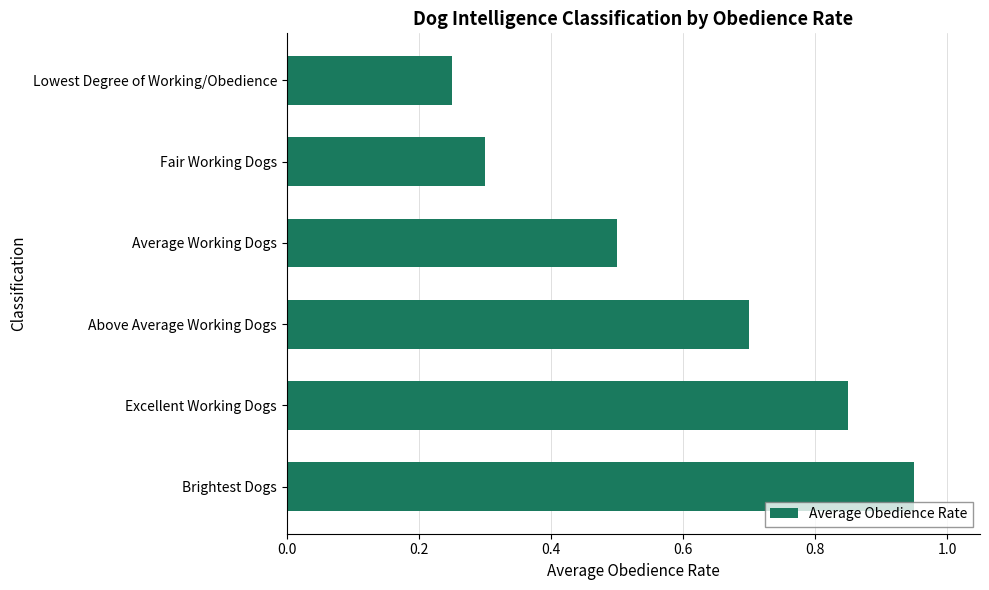

Rank the categories by value from lowest to highest.

Lowest Degree of Working/Obedience, Fair Working Dogs, Average Working Dogs, Above Average Working Dogs, Excellent Working Dogs, Brightest Dogs